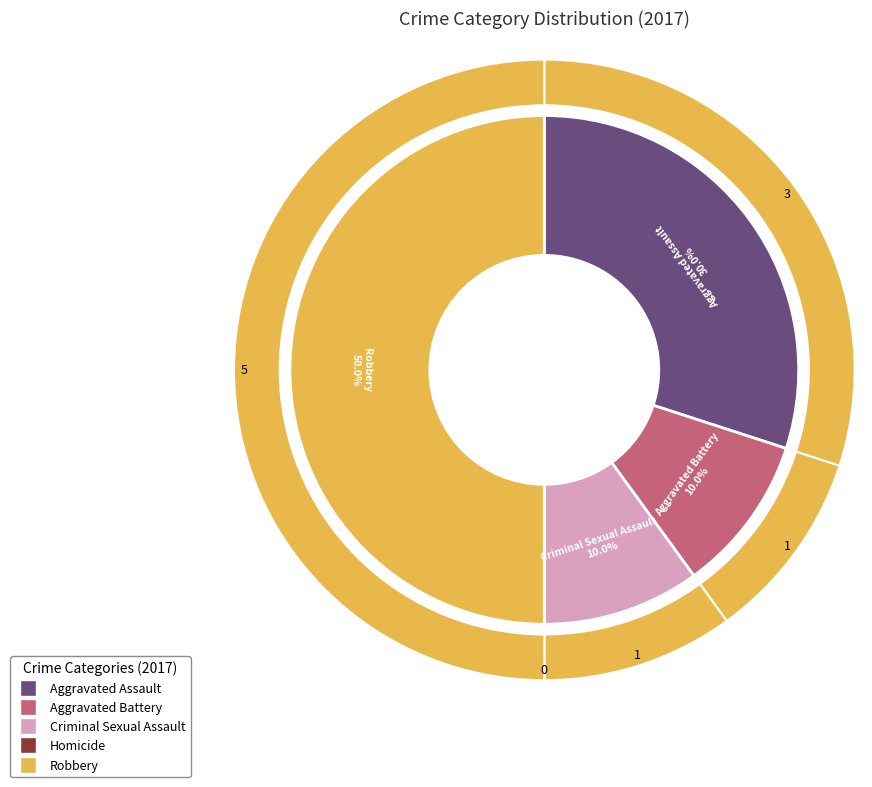

True or false: Robbery accounts for 62% of the total.

False